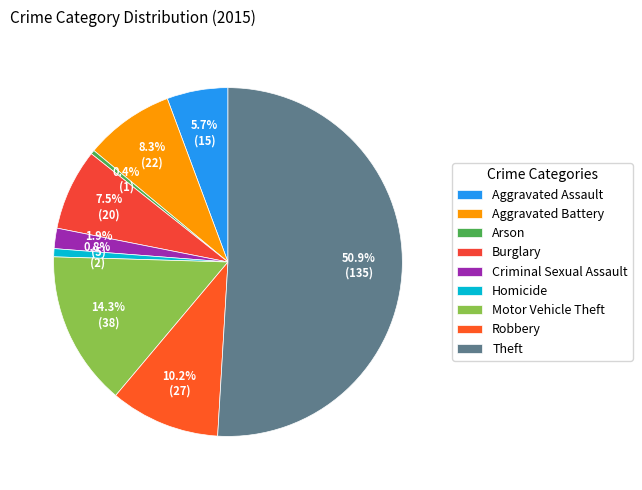

How many segments does this pie chart have?

9